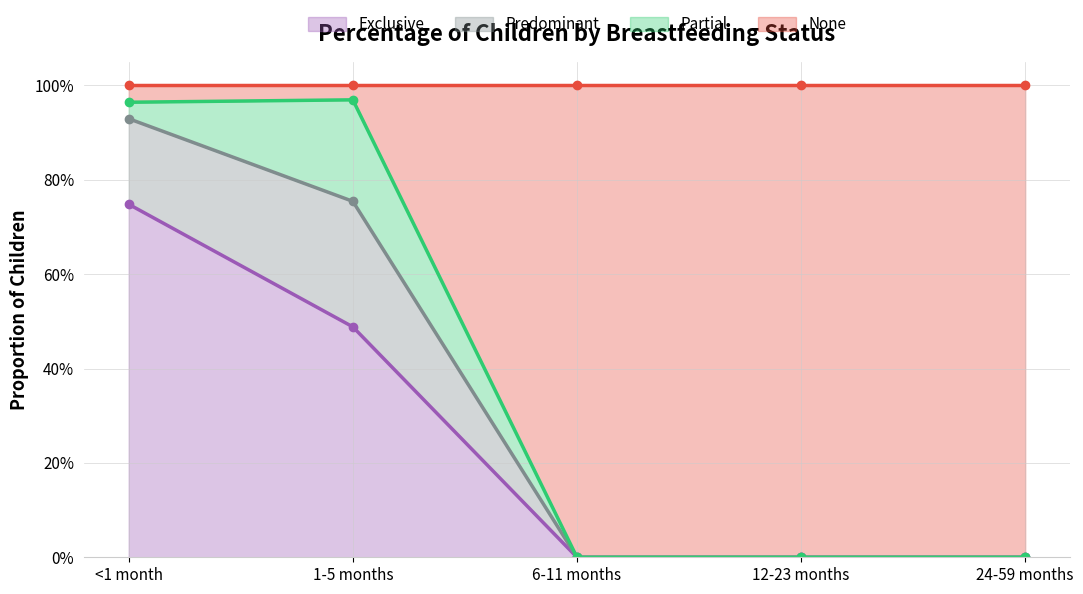

At which label is None closest to 0?

6-11 months